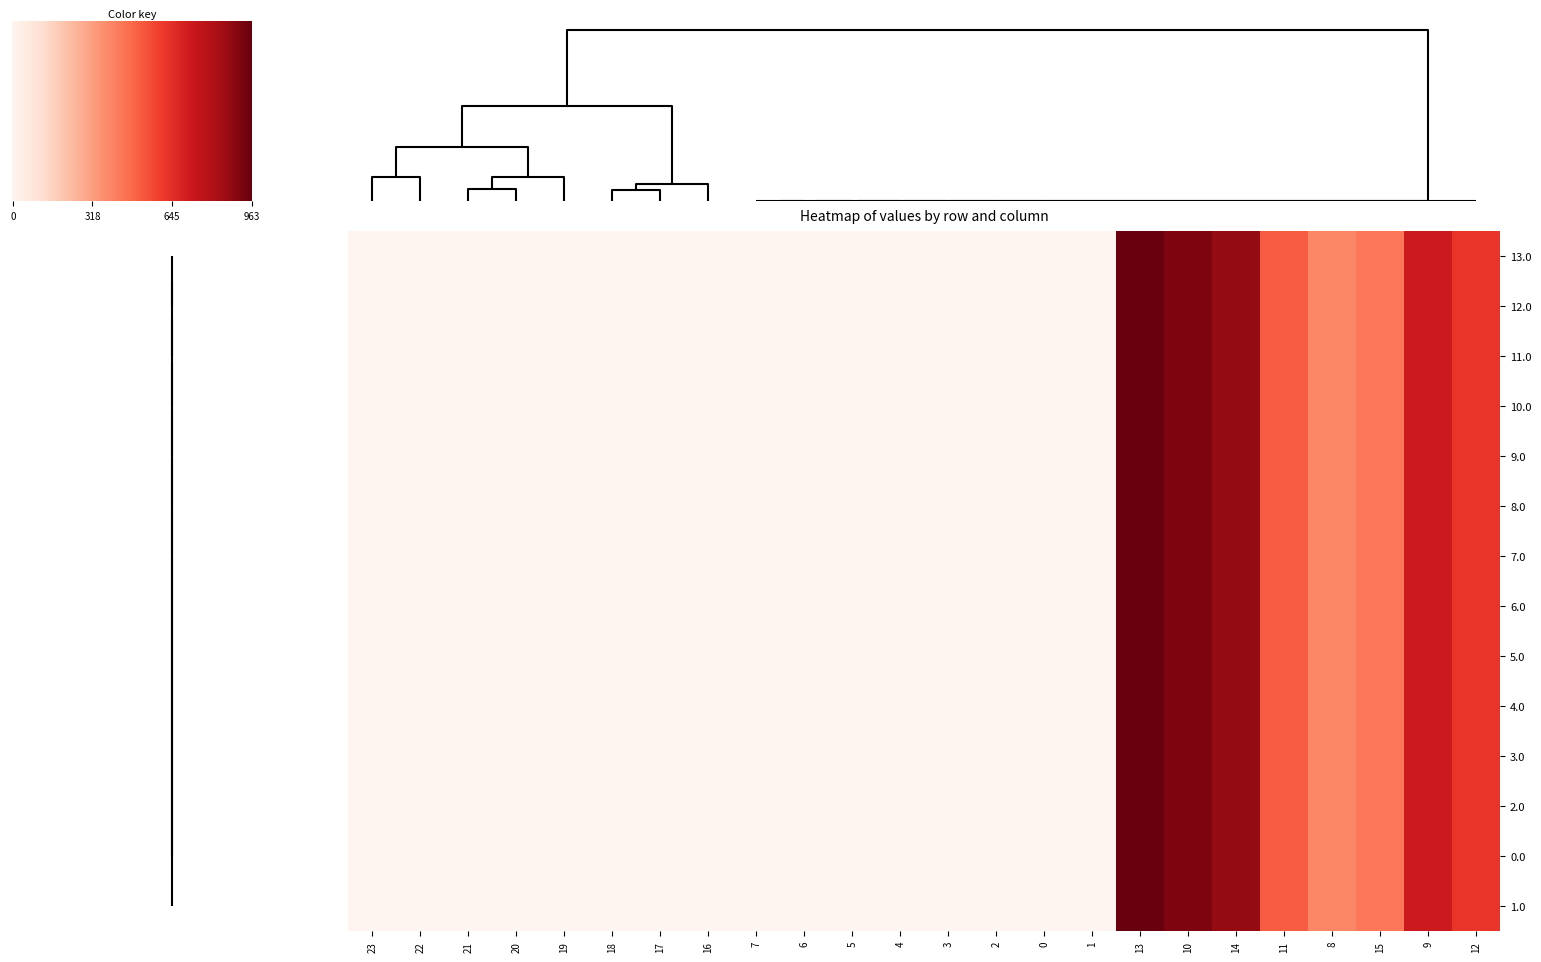

Rank the series at 16 from lowest to highest value.

13.0, 12.0, 11.0, 10.0, 9.0, 8.0, 7.0, 6.0, 5.0, 4.0, 3.0, 2.0, 0.0, 1.0